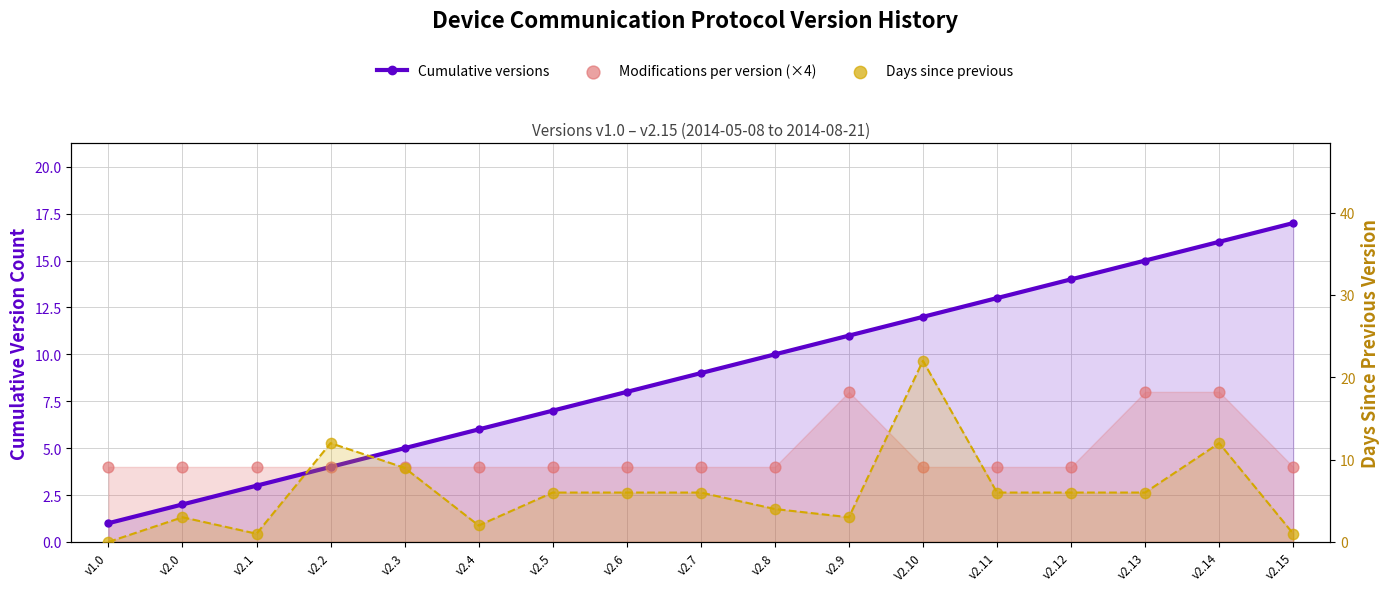

Which series reaches the maximum Y coordinate?

Days since previous